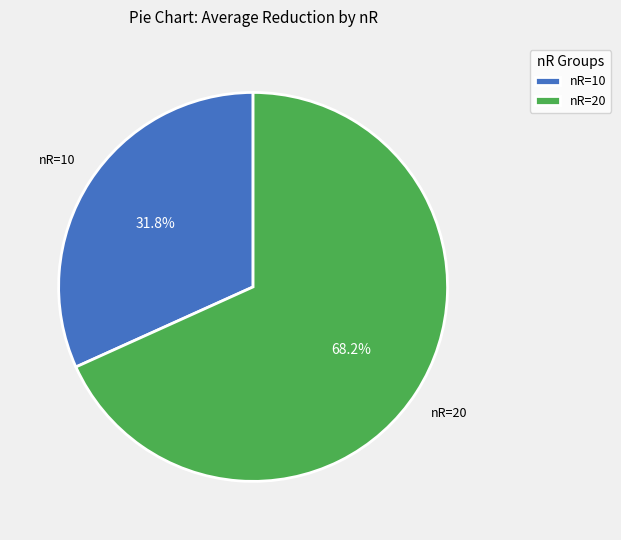

How many segments does this pie chart have?

2